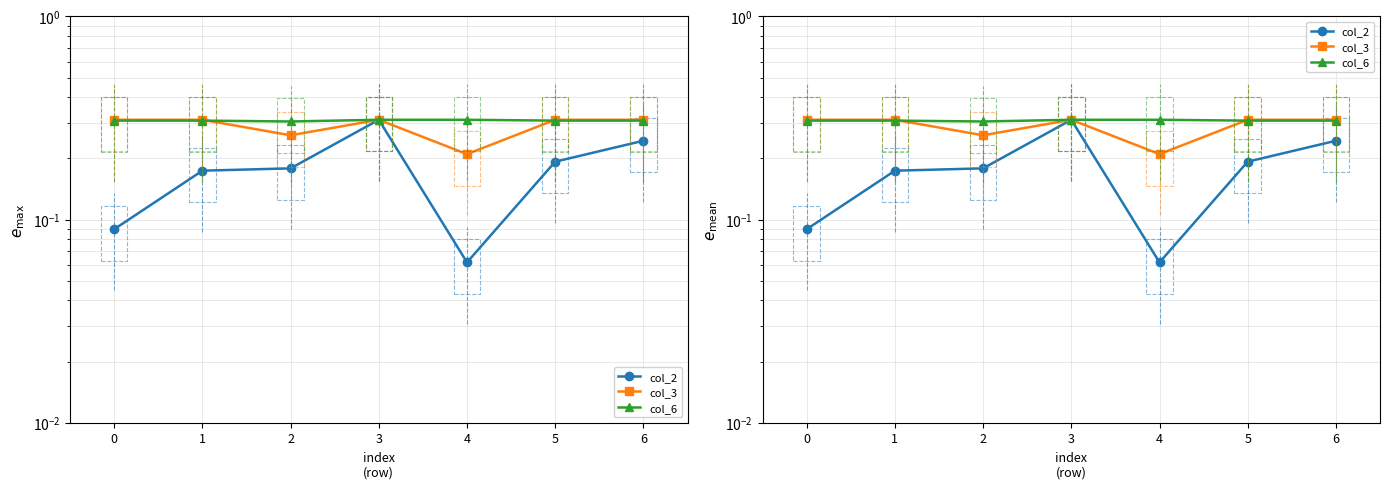

What is the maximum value shown in the chart?

0.3